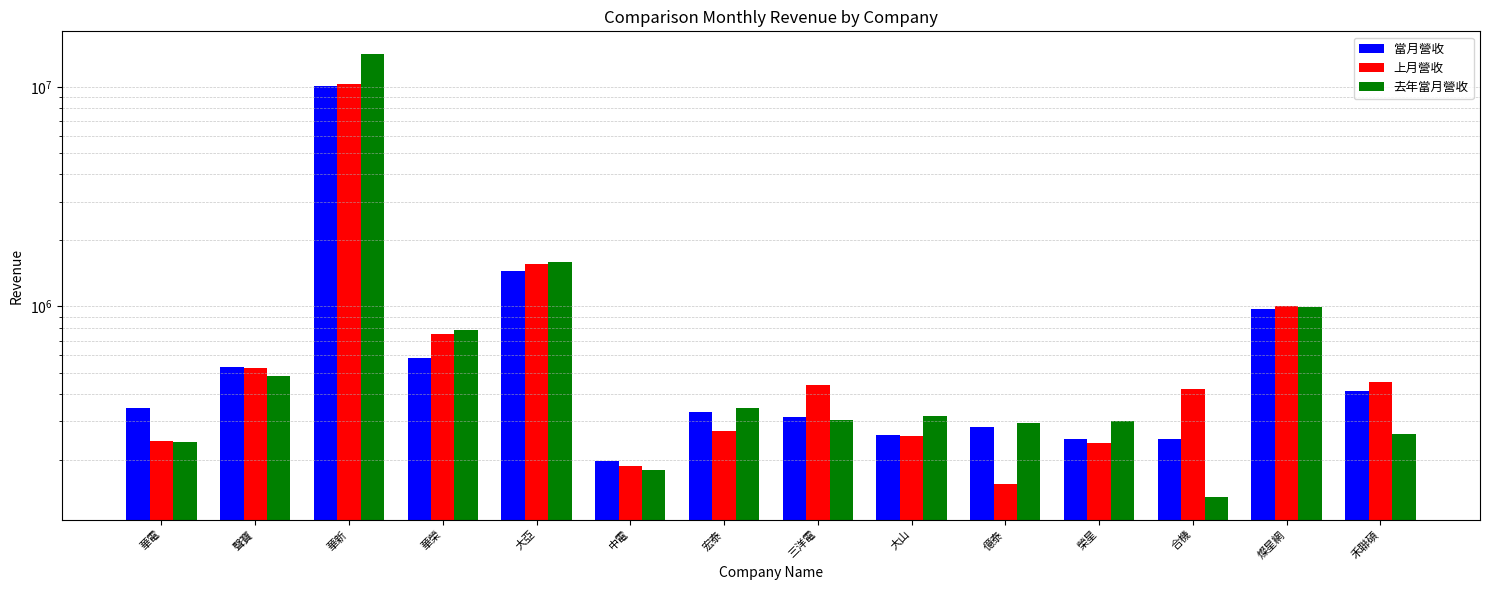

Which series has the widest spread of values?

去年當月營收